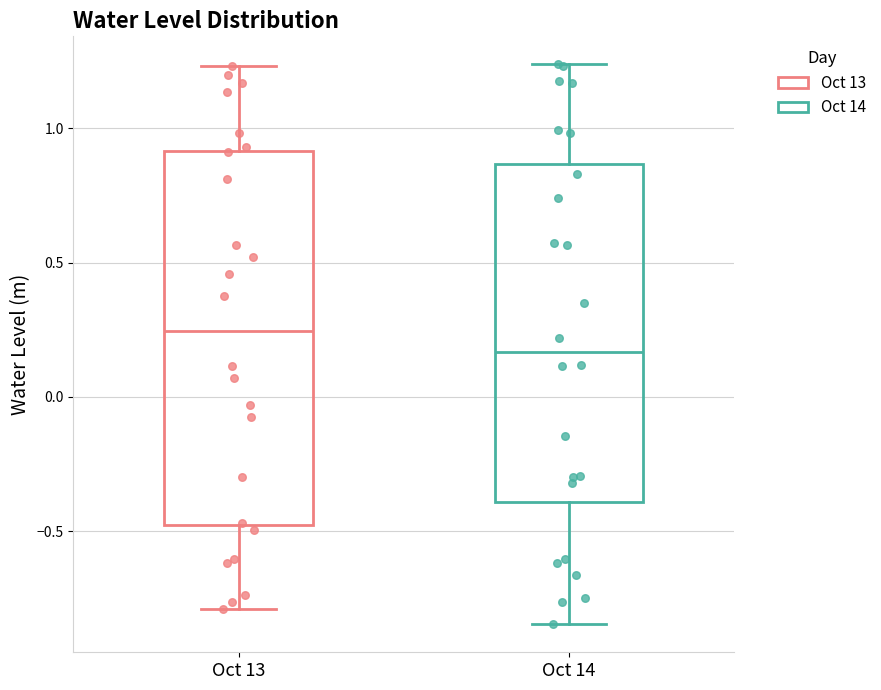

Which box's median line is the lowest?

Oct 14